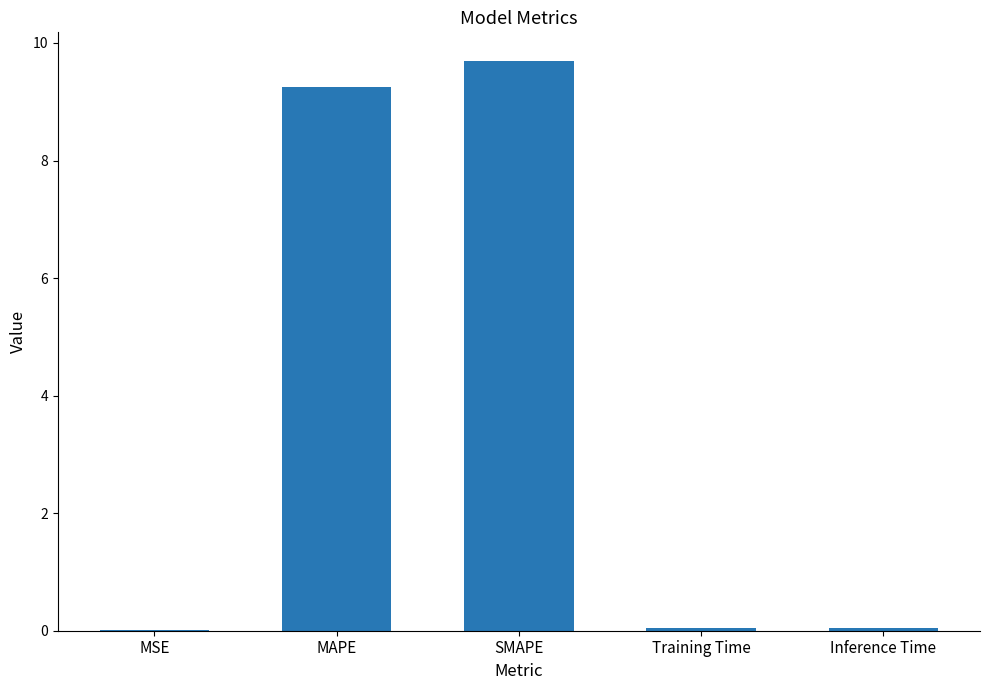

Which category has the highest value across all series?

SMAPE